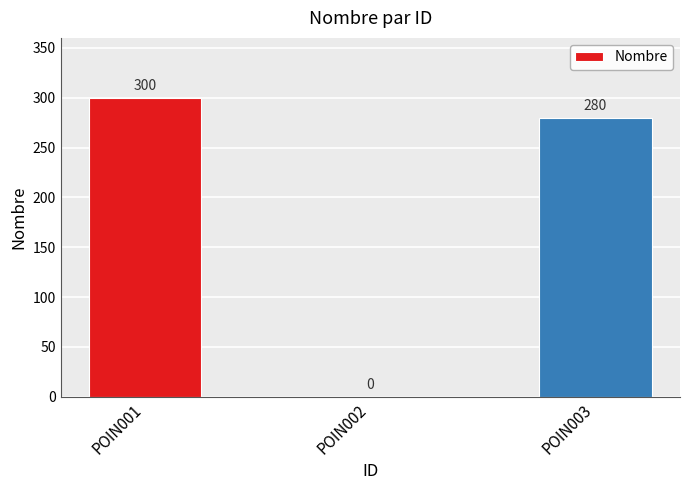

The chart shows a value of 0 at POIN002. True or false?

True